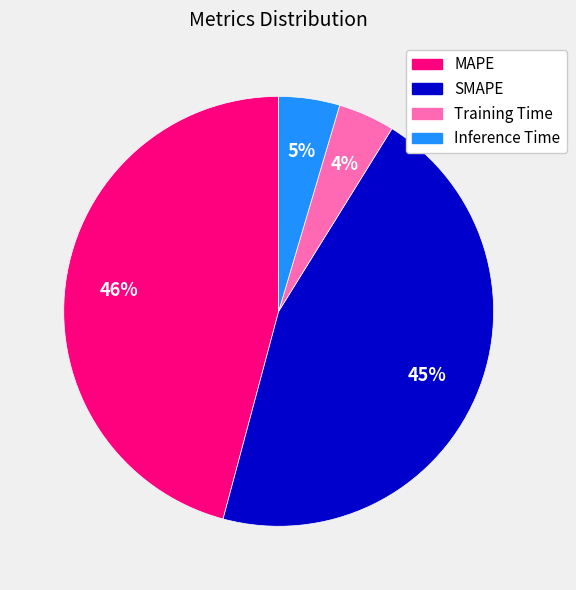

Does Training Time account for over 50% of the chart?

No